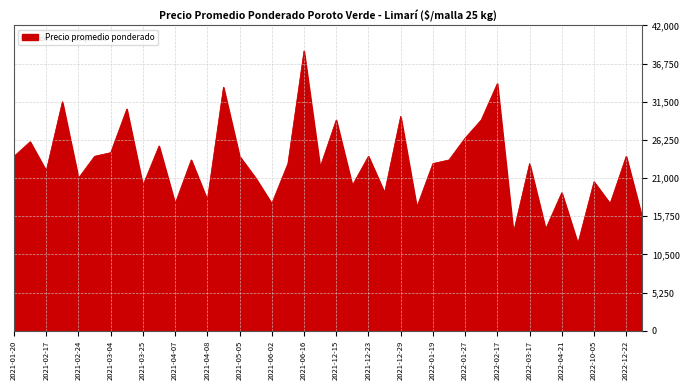

What is the difference between the maximum and minimum values?

26500